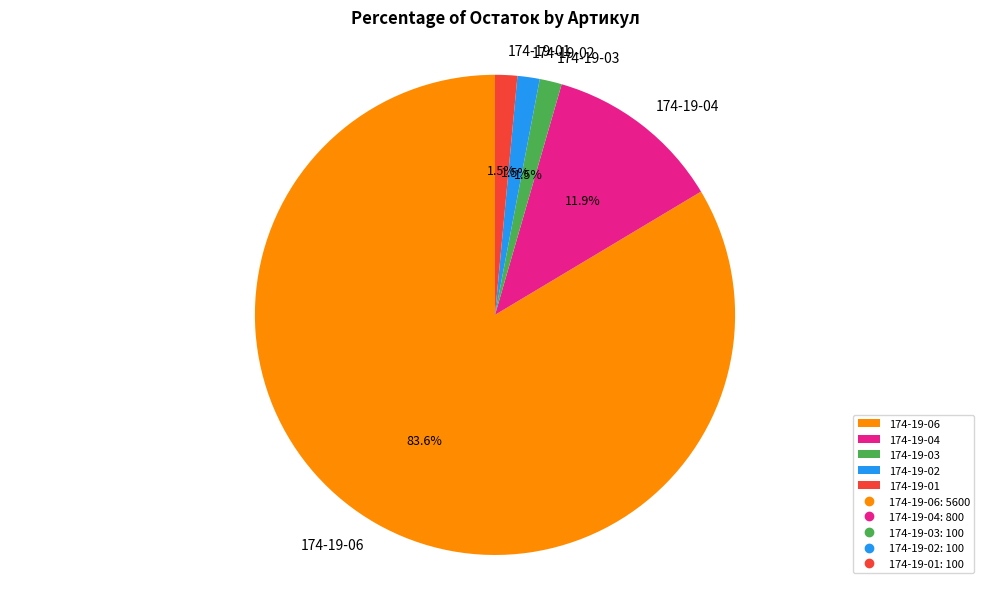

What portion of the pie excludes 174-19-06?

16.4%